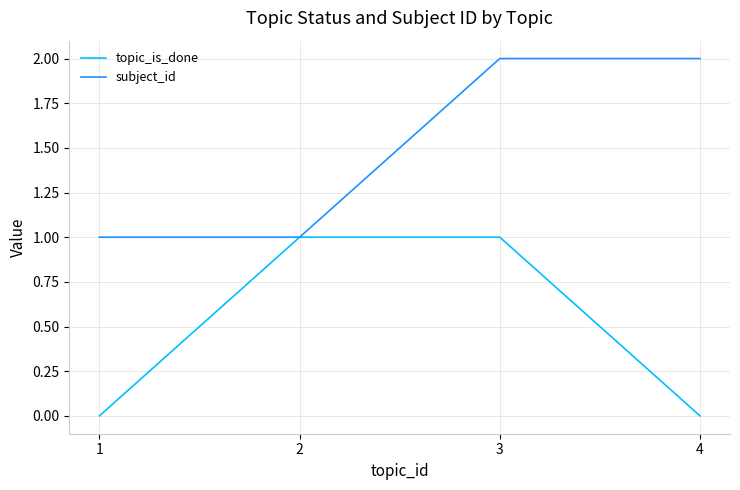

How many topic_is_done values are between 0 and 1?

4